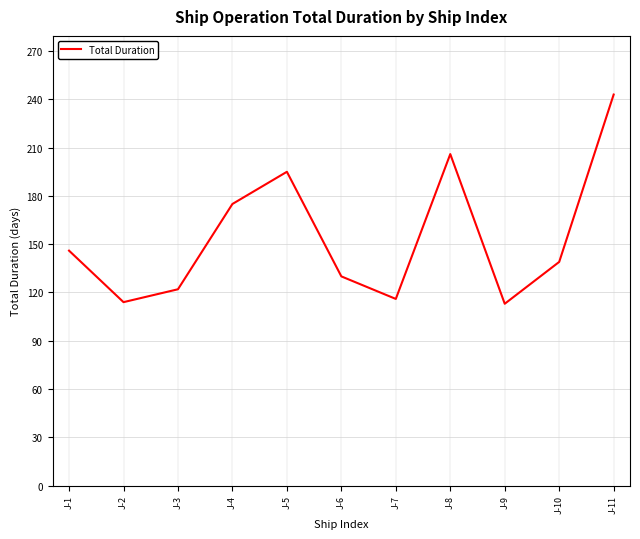

How many lines are shown in the chart?

1